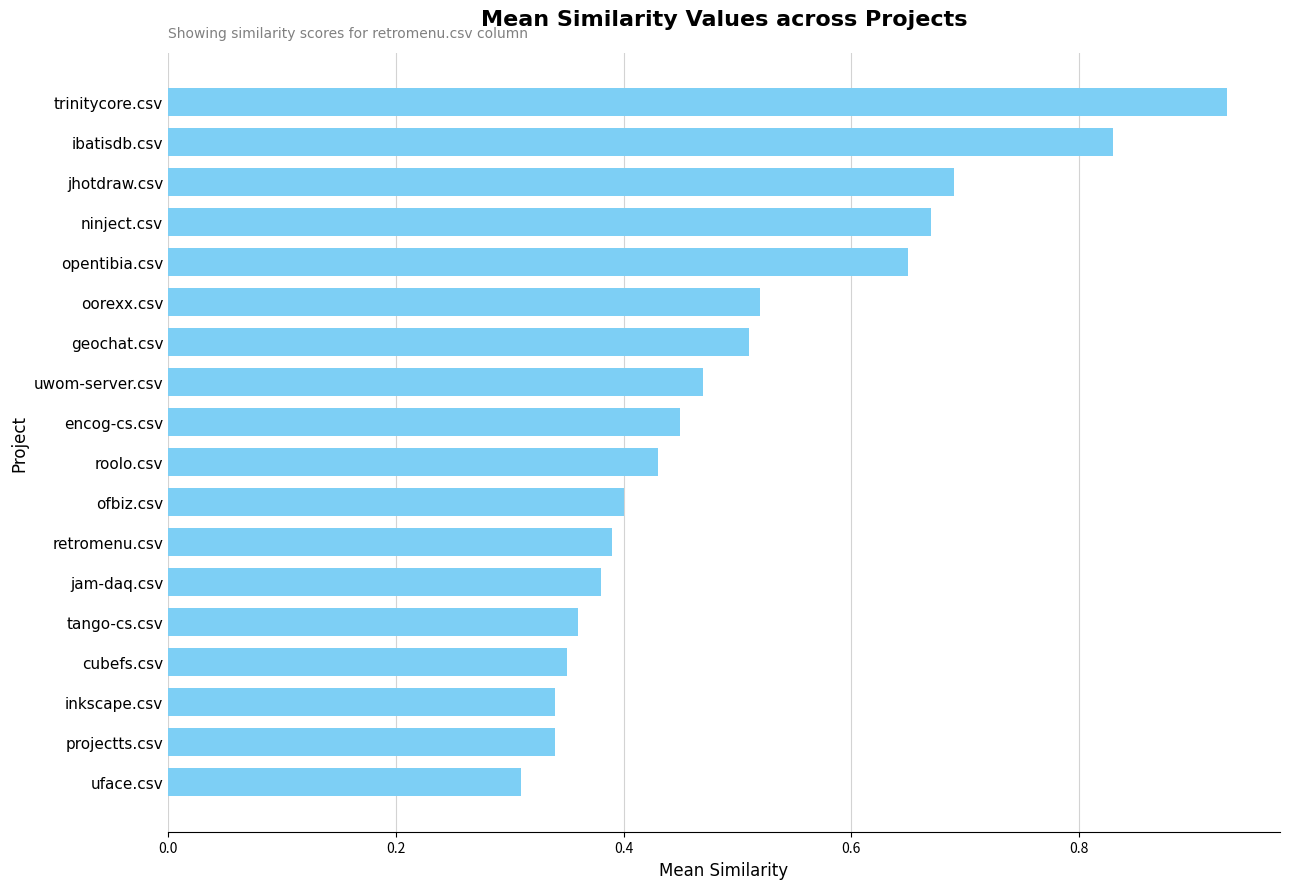

How many bars are there in total?

18